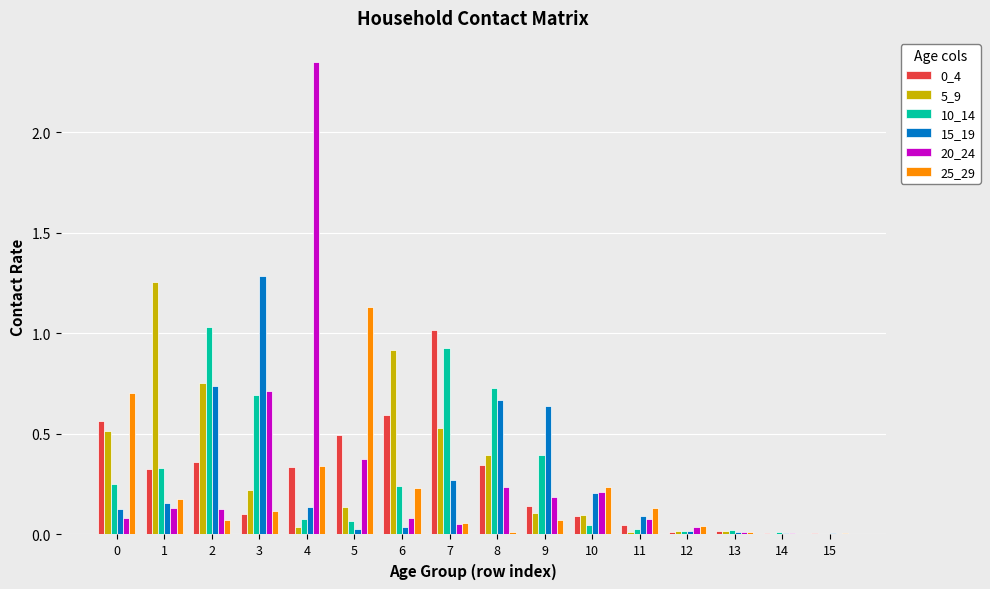

Is the value of 15_19 at 3 greater than the value of 5_9 at 4?

Yes